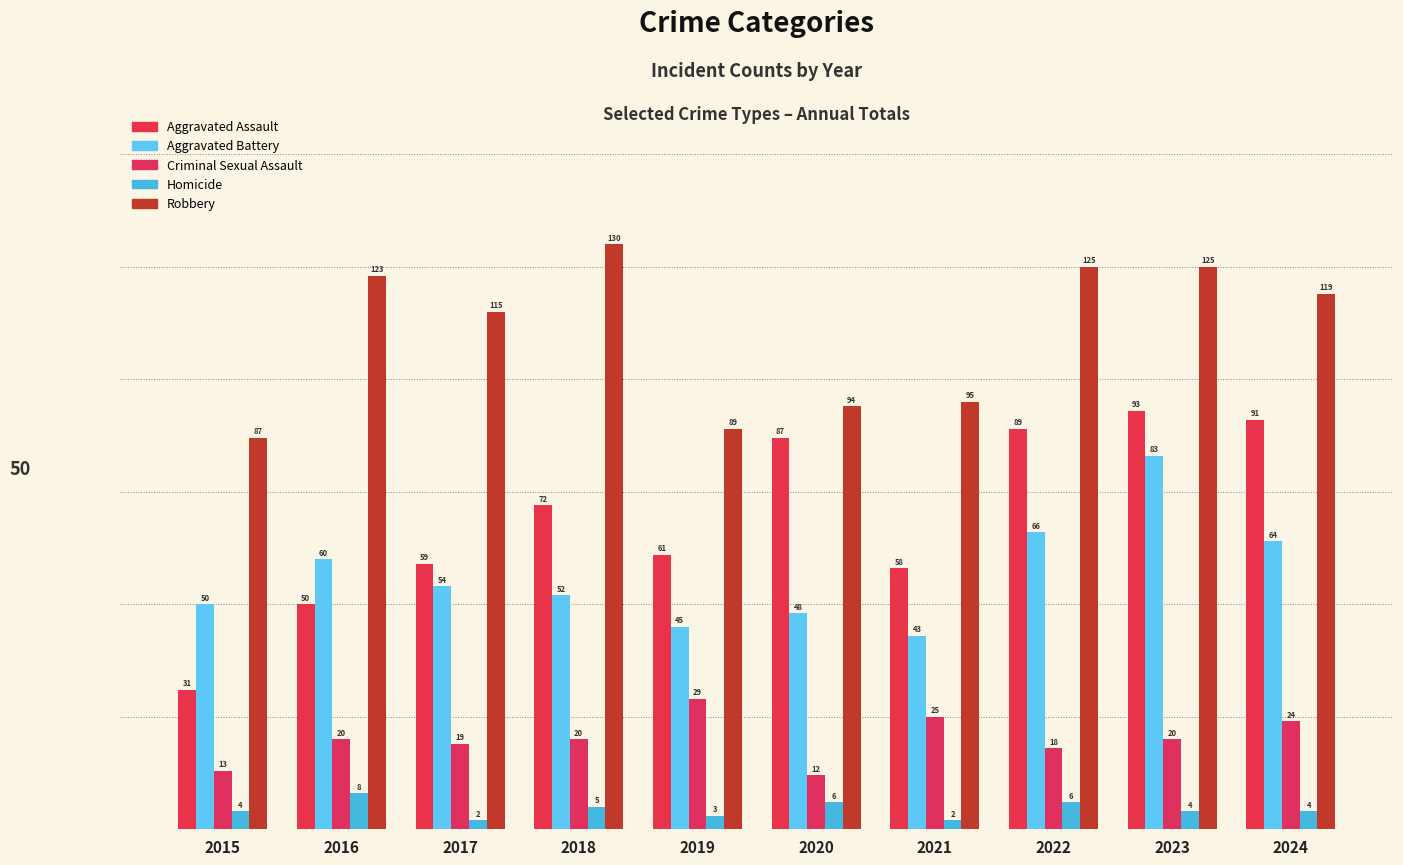

What is the spread (max minus min) of values at 2024?

115